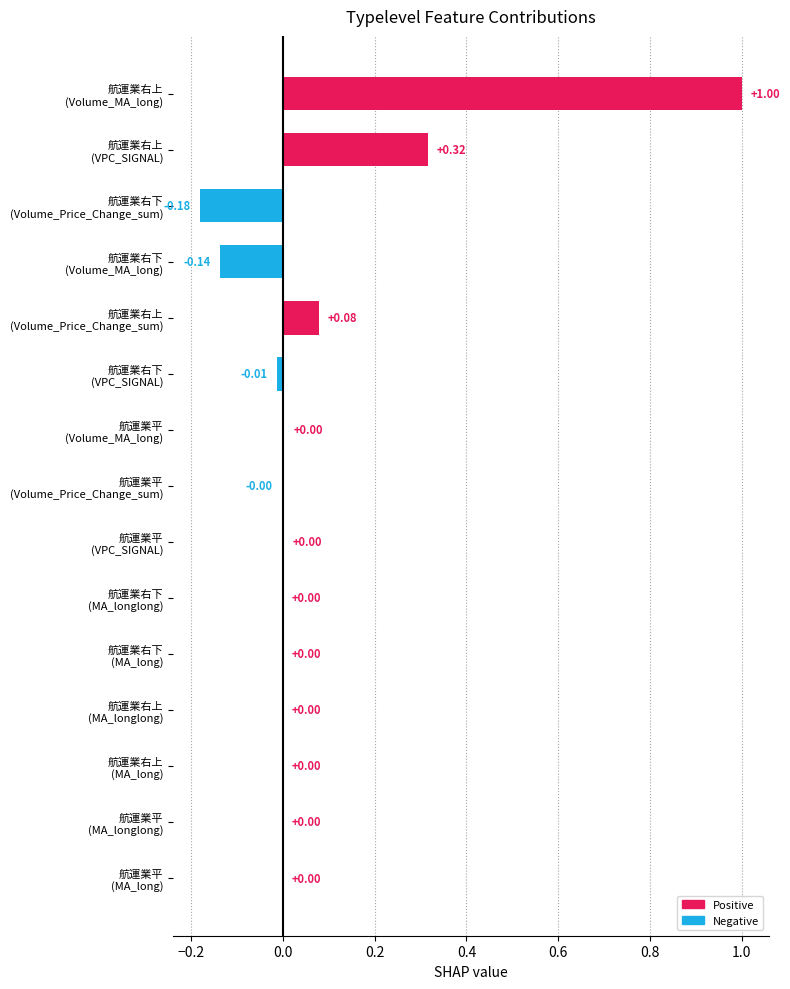

How many categories are shown in the chart?

15